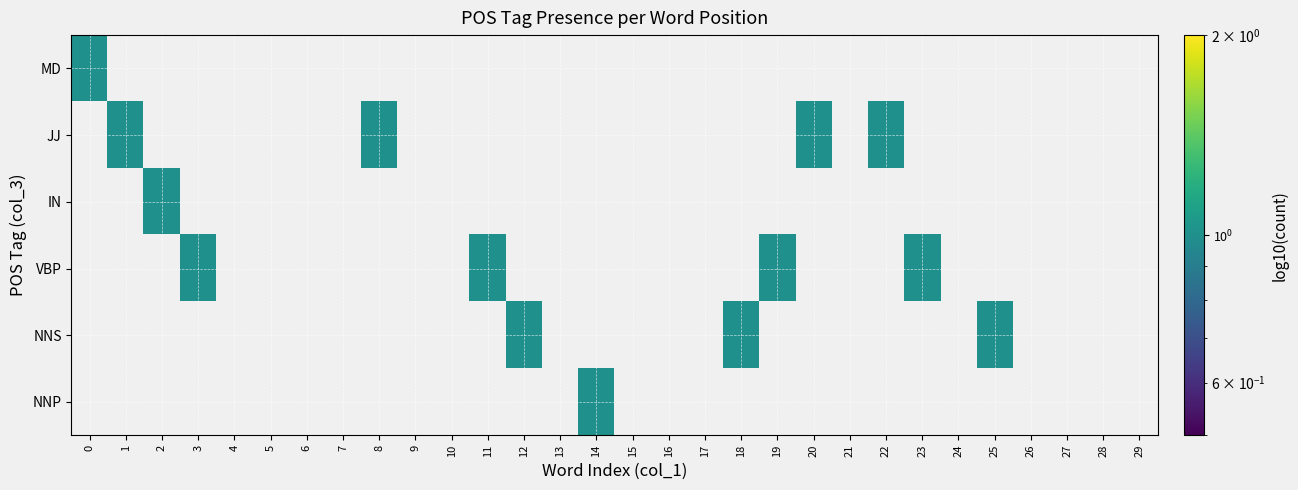

Which series has the largest range (max minus min)?

NNP